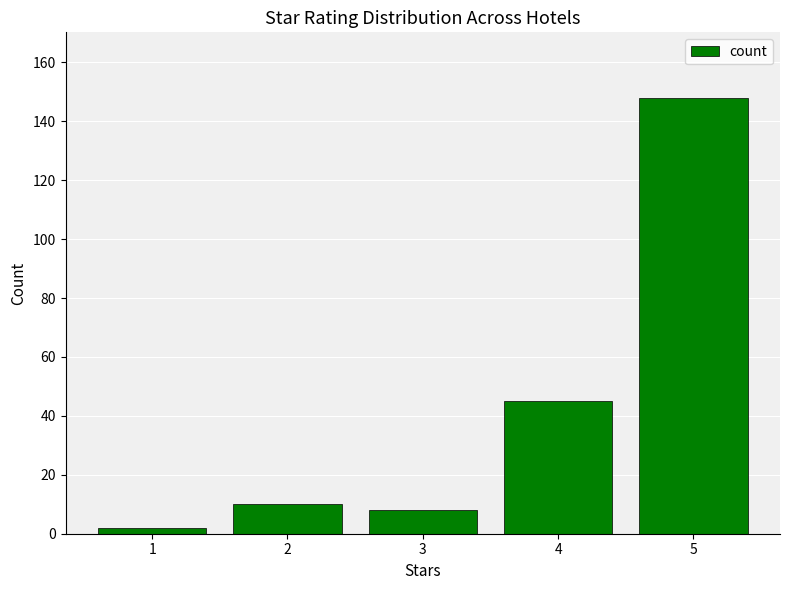

Does the chart contain any negative values?

No